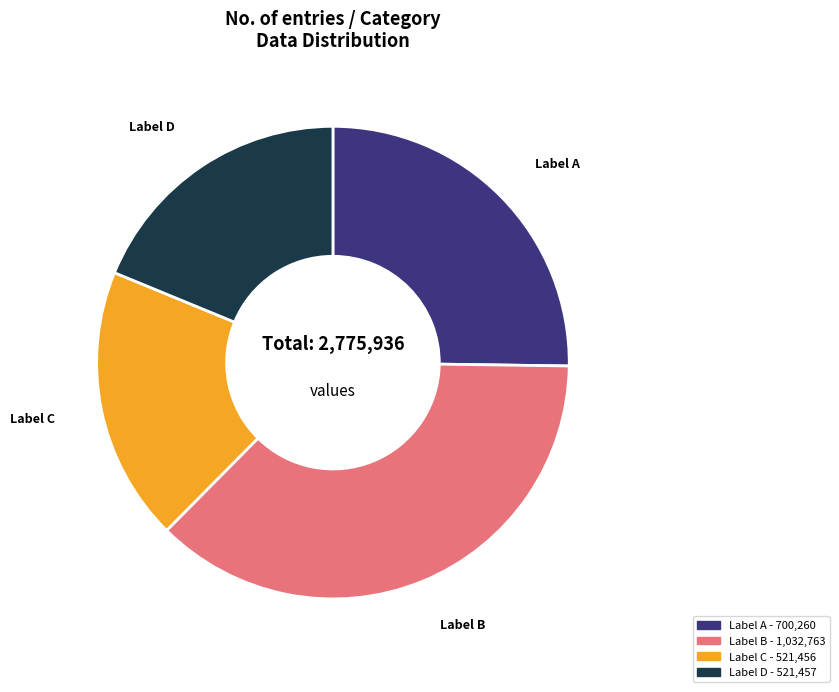

Does any single category account for the majority?

No